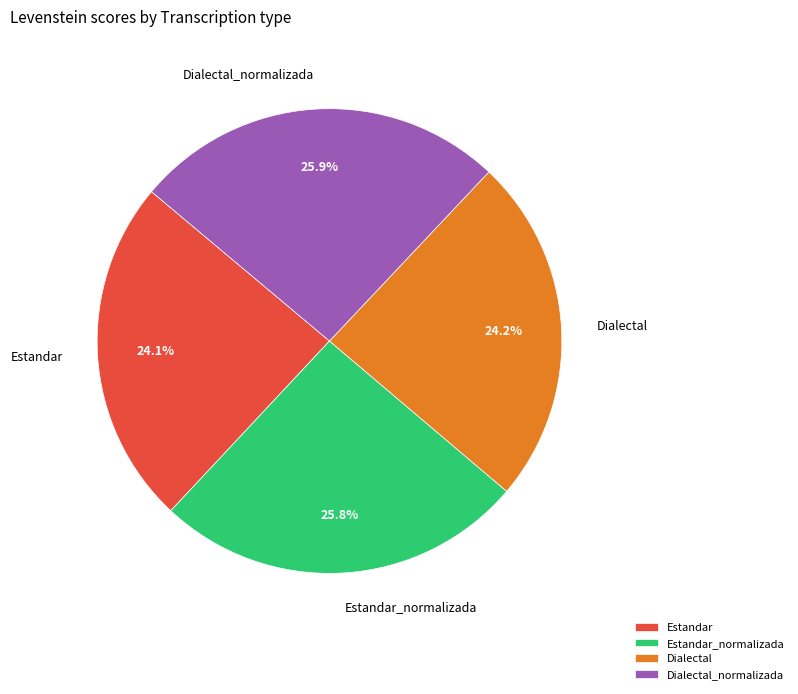

How many slices are in this pie chart?

4